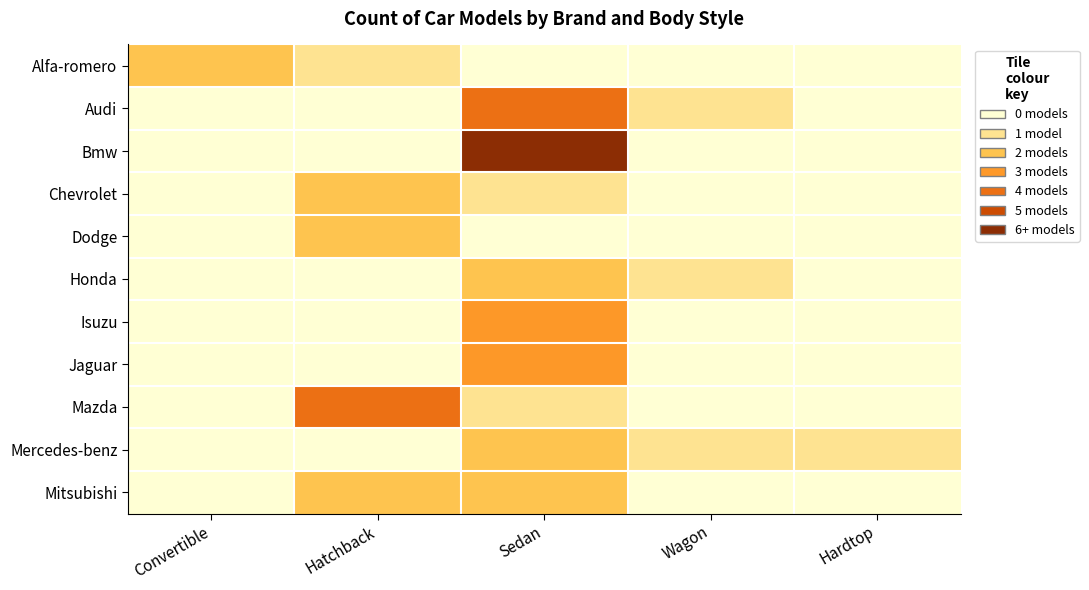

Reading right to left, what are all the values shown in this chart?

Alfa-romero: Hardtop=0	Wagon=0	Sedan=0	Hatchback=1	Convertible=2
Audi: Hardtop=0	Wagon=1	Sedan=4	Hatchback=0	Convertible=0
Bmw: Hardtop=0	Wagon=0	Sedan=6	Hatchback=0	Convertible=0
Chevrolet: Hardtop=0	Wagon=0	Sedan=1	Hatchback=2	Convertible=0
Dodge: Hardtop=0	Wagon=0	Sedan=0	Hatchback=2	Convertible=0
Honda: Hardtop=0	Wagon=1	Sedan=2	Hatchback=0	Convertible=0
Isuzu: Hardtop=0	Wagon=0	Sedan=3	Hatchback=0	Convertible=0
Jaguar: Hardtop=0	Wagon=0	Sedan=3	Hatchback=0	Convertible=0
Mazda: Hardtop=0	Wagon=0	Sedan=1	Hatchback=4	Convertible=0
Mercedes-benz: Hardtop=1	Wagon=1	Sedan=2	Hatchback=0	Convertible=0
Mitsubishi: Hardtop=0	Wagon=0	Sedan=2	Hatchback=2	Convertible=0